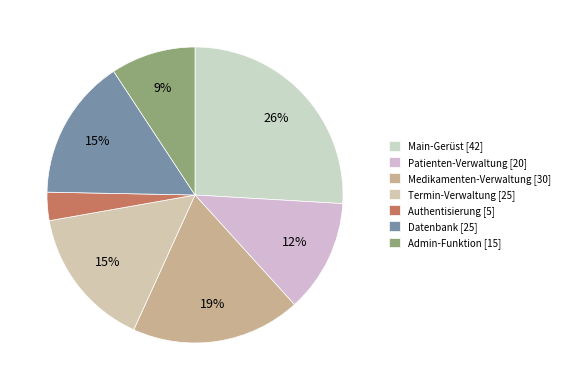

Count the number of slices in the pie.

7